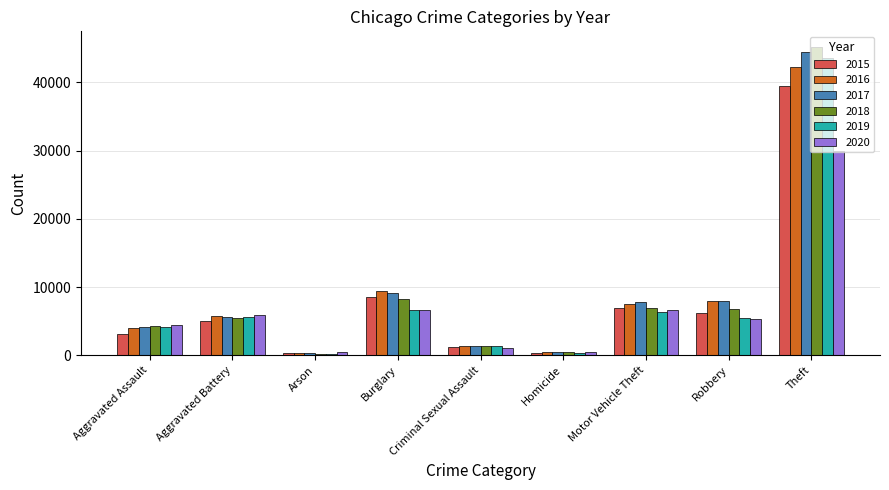

What is the difference between the maximum and minimum values in the 2019 series?

43258